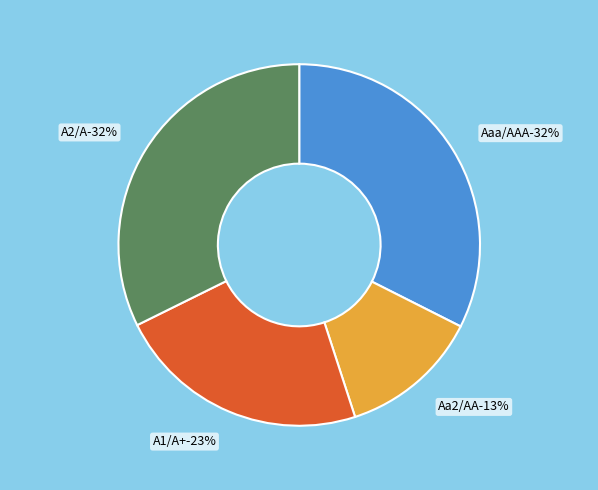

Which category has the smallest portion of the pie?

Aa2/AA